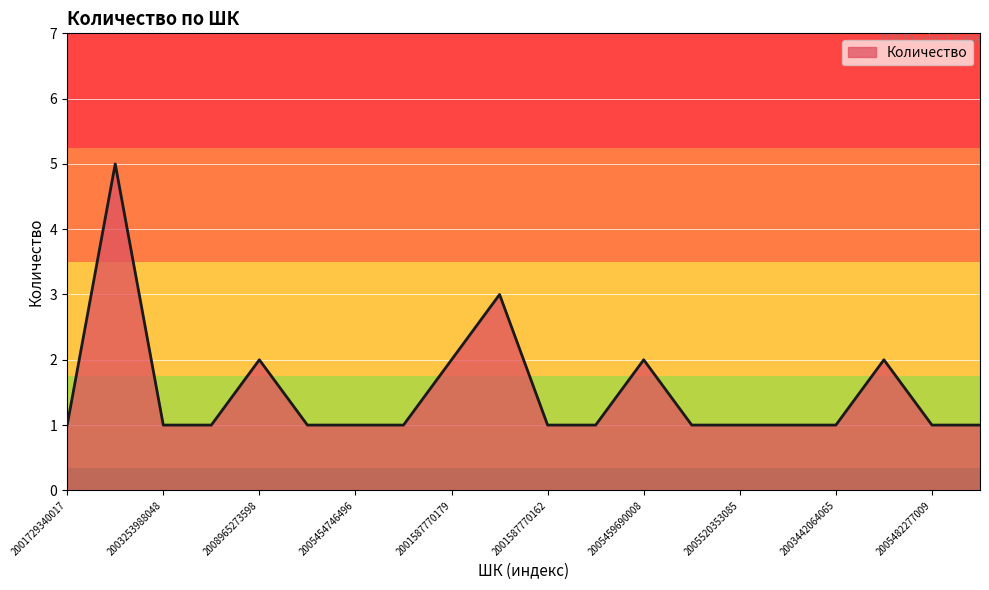

What is the maximum value shown in the chart?

5